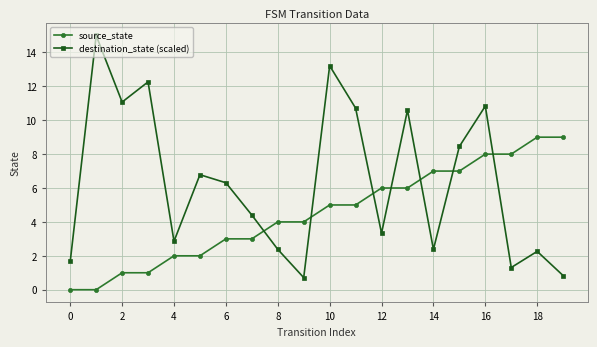

List the series in order of their peak value, lowest first.

source_state, destination_state (scaled)